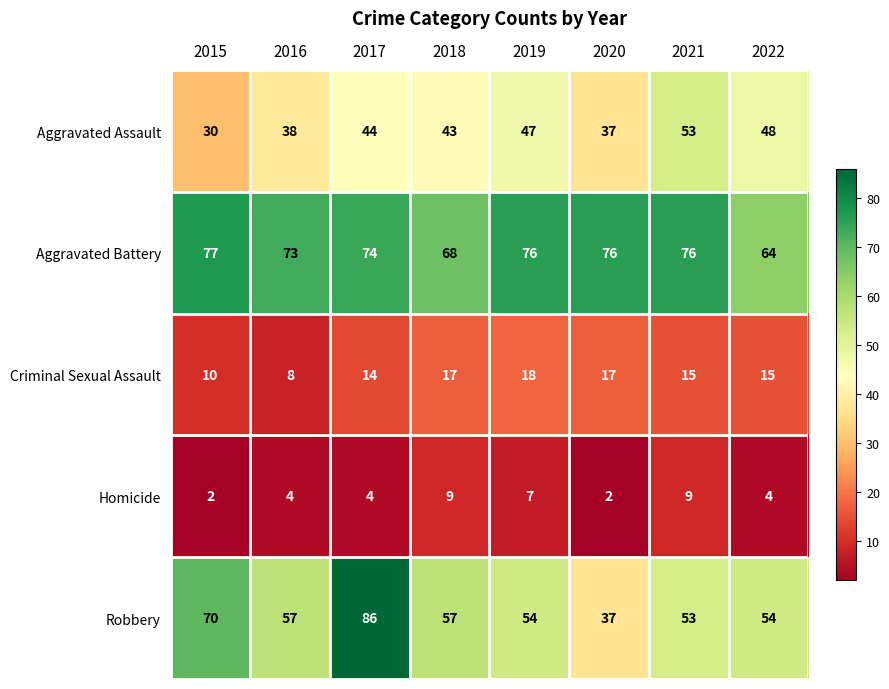

What is the smallest value displayed?

2